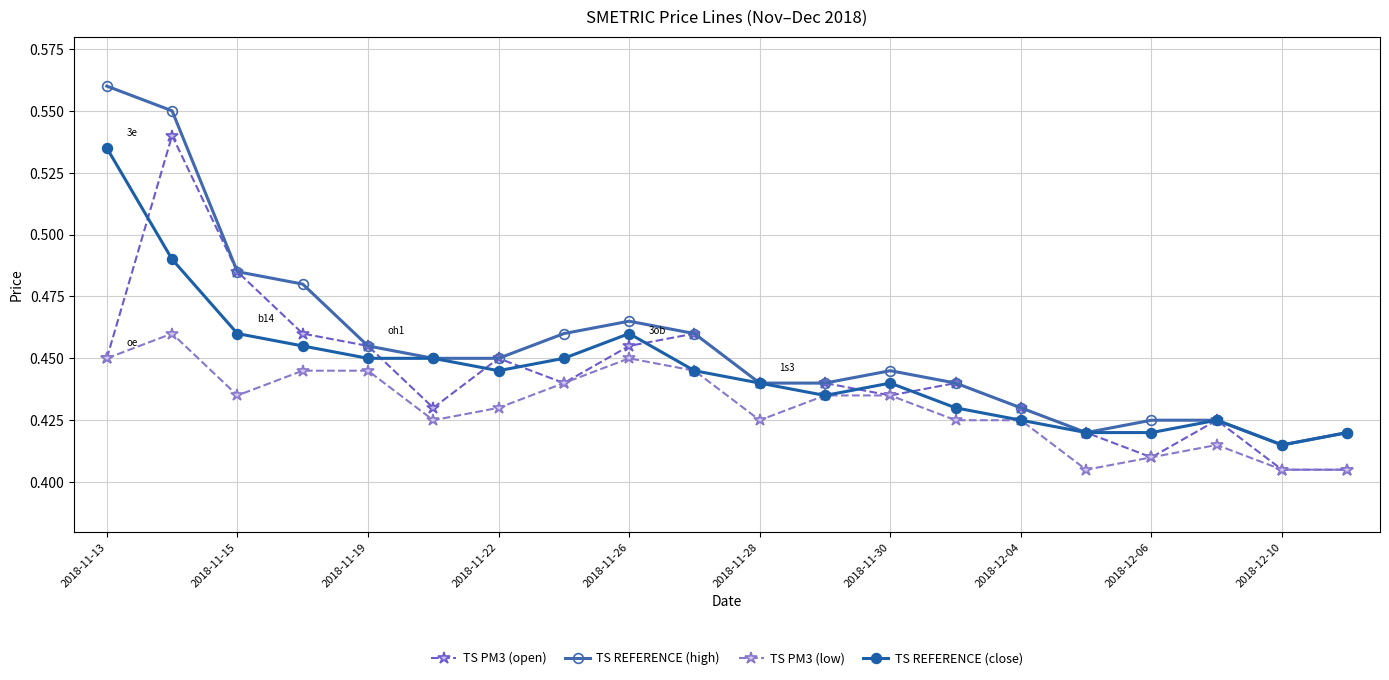

Count the TS REFERENCE (high) values in the range 0 to 1.

20